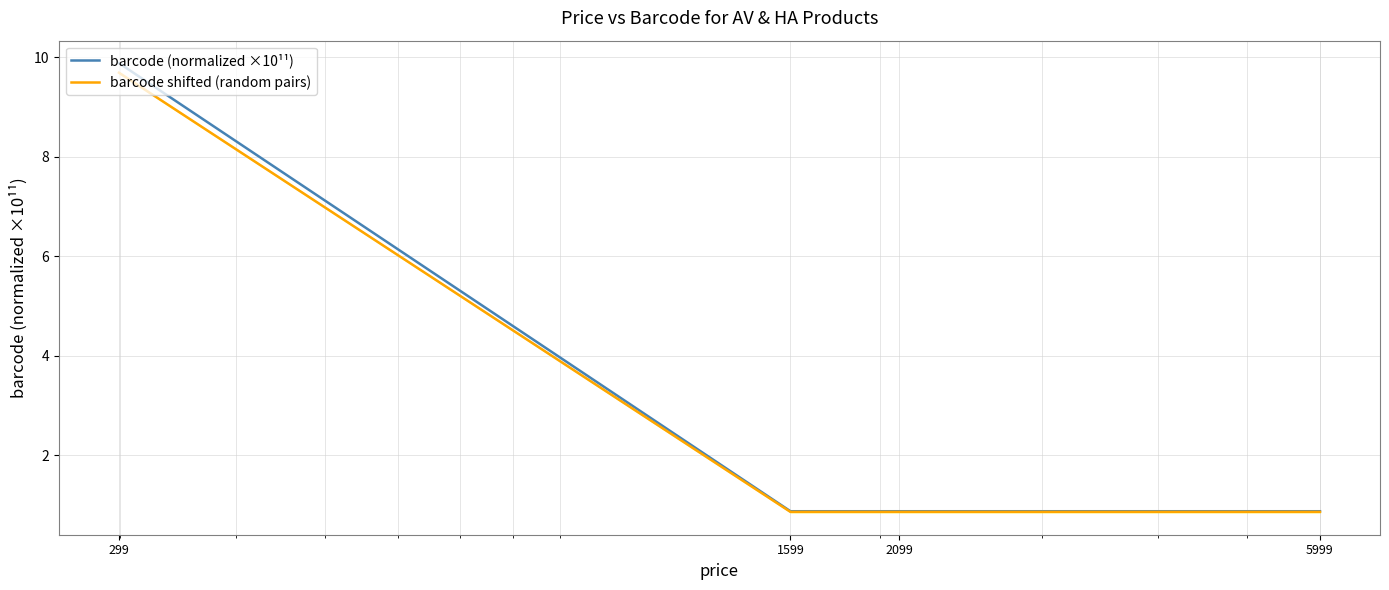

The value of barcode (normalized ×10¹¹) at 5999 is 0.9. True or false?

True